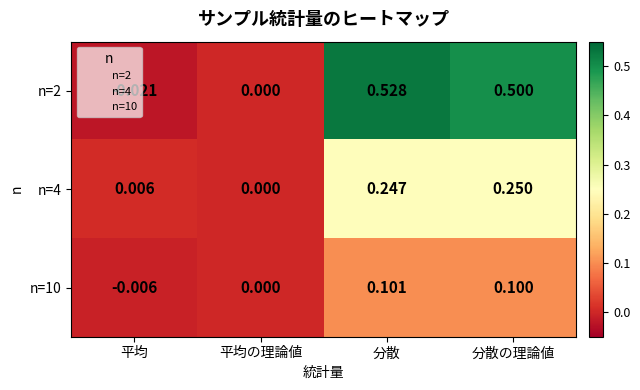

What is the spread (max minus min) of values at 分散?

0.4